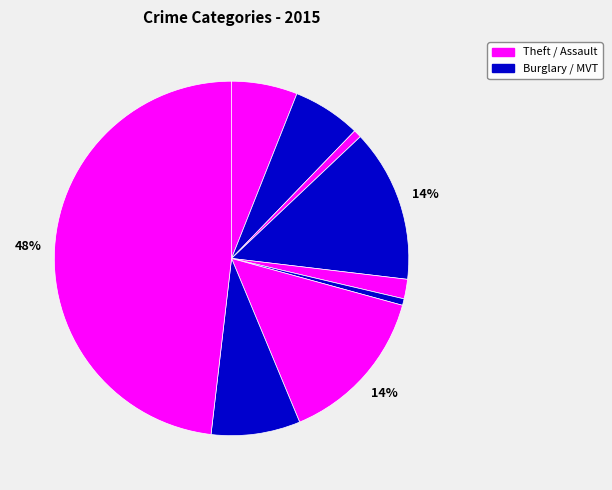

Count the number of slices in the pie.

9